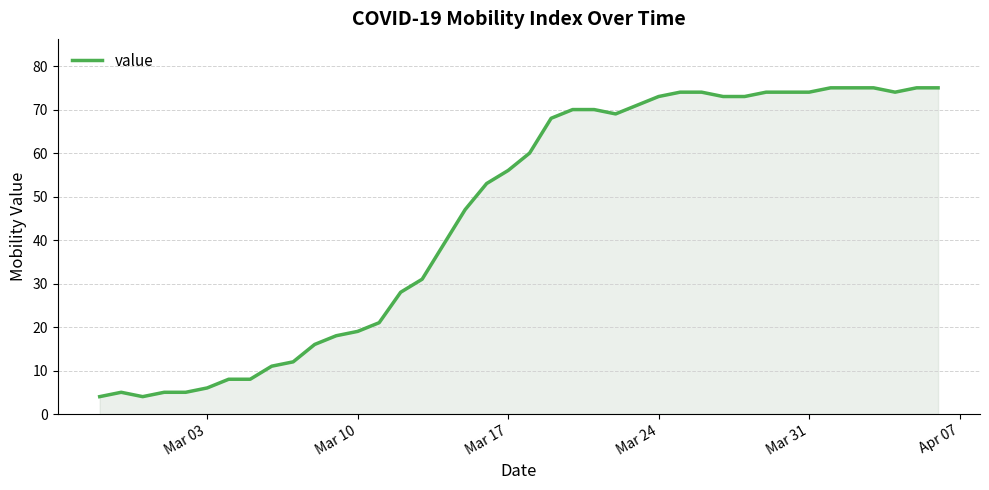

What is the minimum value shown in the chart?

4